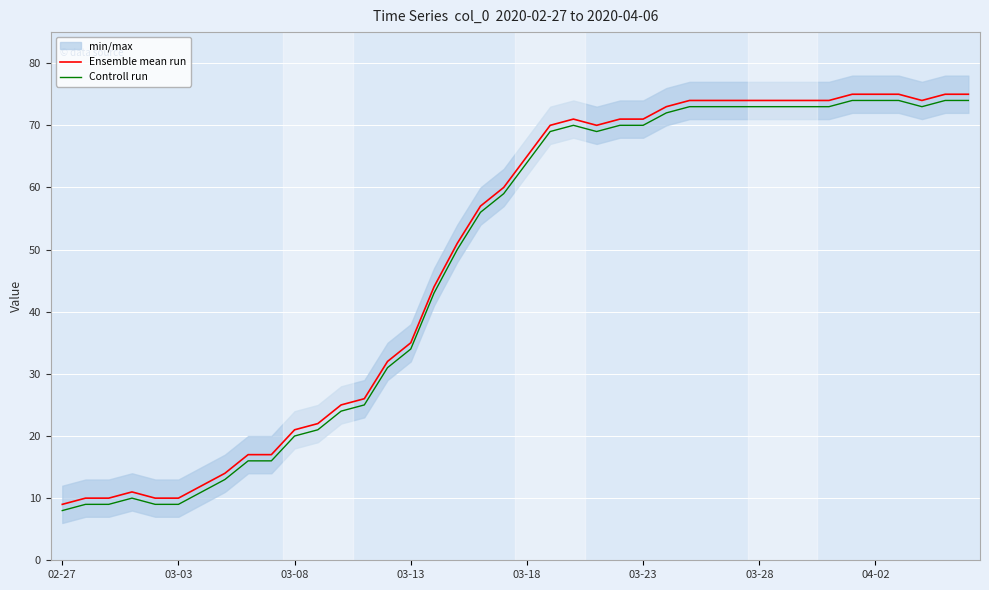

Read the Controll run value at 03-28, to the nearest 5.

75